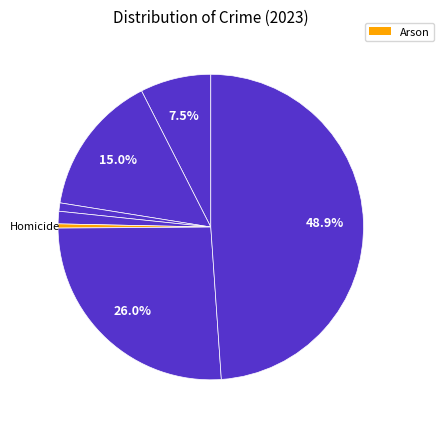

To the nearest percent, what is the difference between the largest and smallest slice percentages?

48%